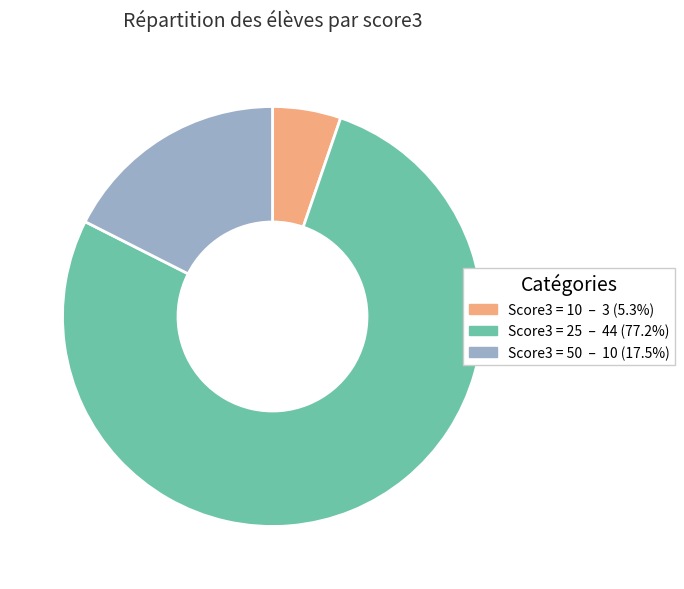

Approximately how many times larger is the value at Score3 = 25 – 44 (77.2%) compared to Score3 = 10 – 3 (5.3%)?

14.7